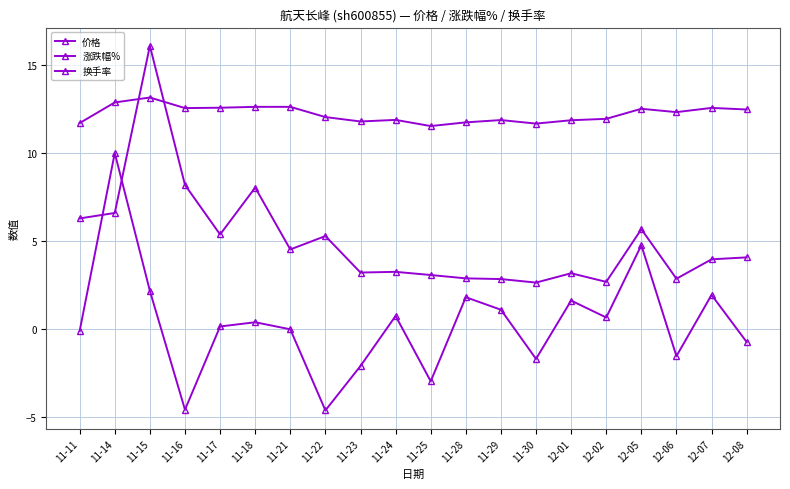

Which series ends up on top after the final intersection of 换手率 and 价格?

价格